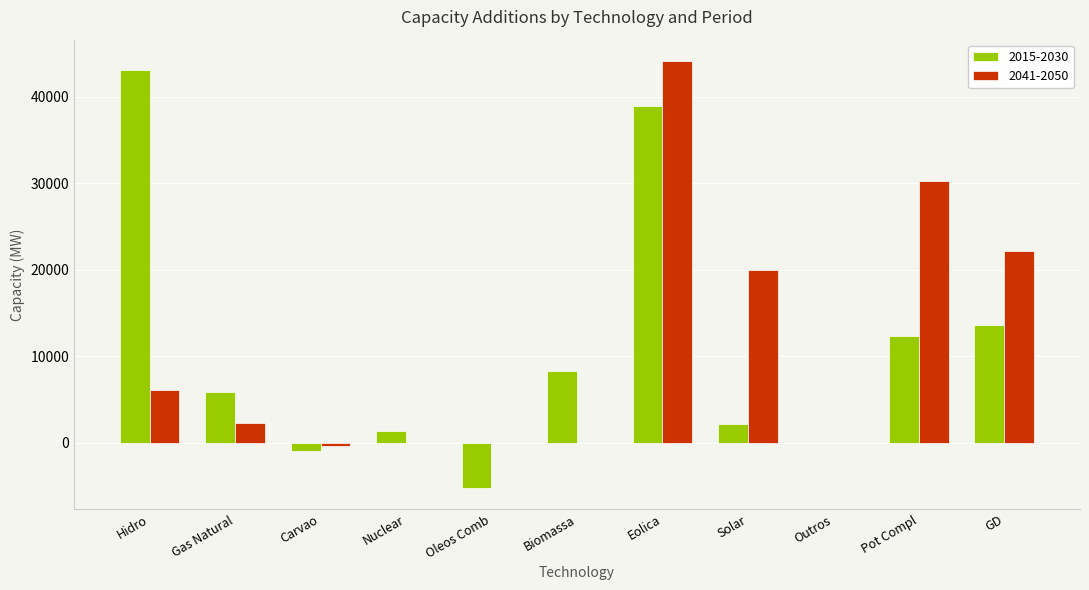

At which category is the sum across all series the highest?

Eolica